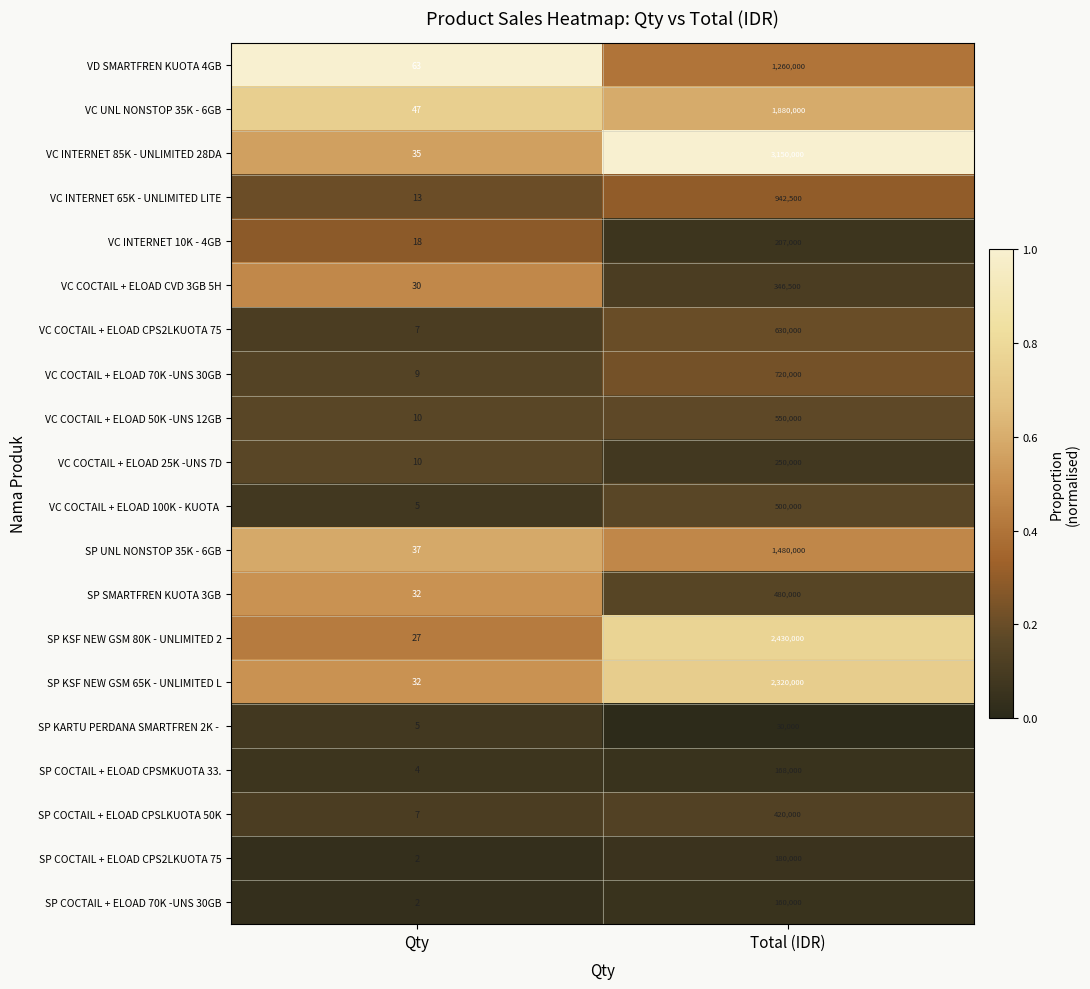

What is the difference between the highest and lowest values at Qty?

61